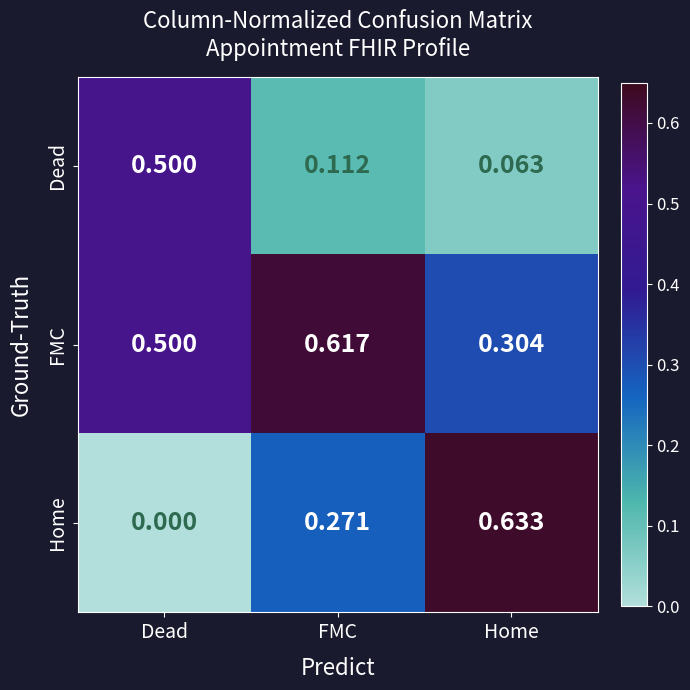

At which label is Home closest to 0?

Dead